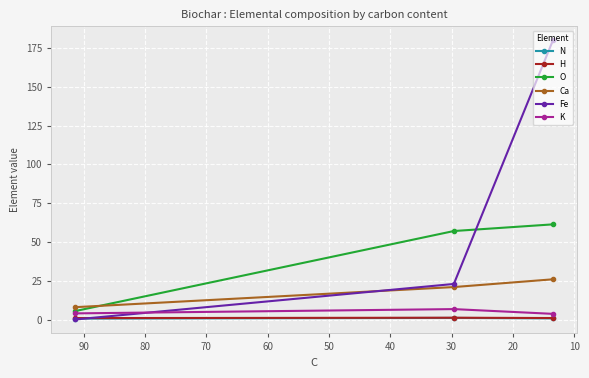

What is the maximum value for N?

1.1